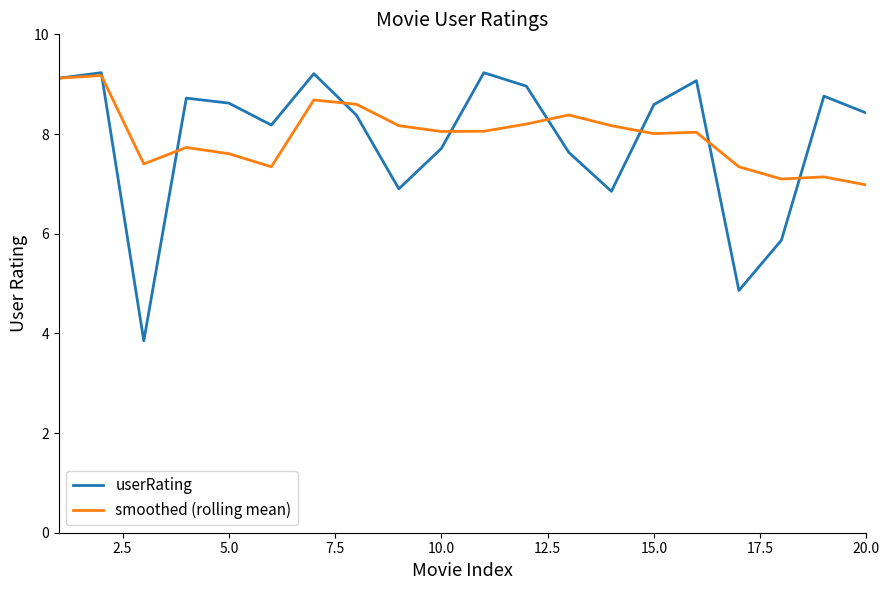

Which series has the largest range (max minus min)?

userRating